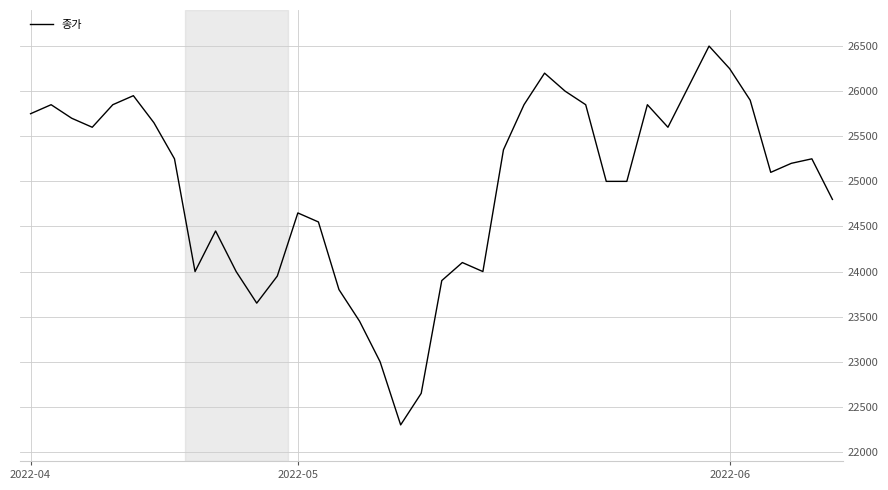

Does the chart display data point markers on the line(s)?

No